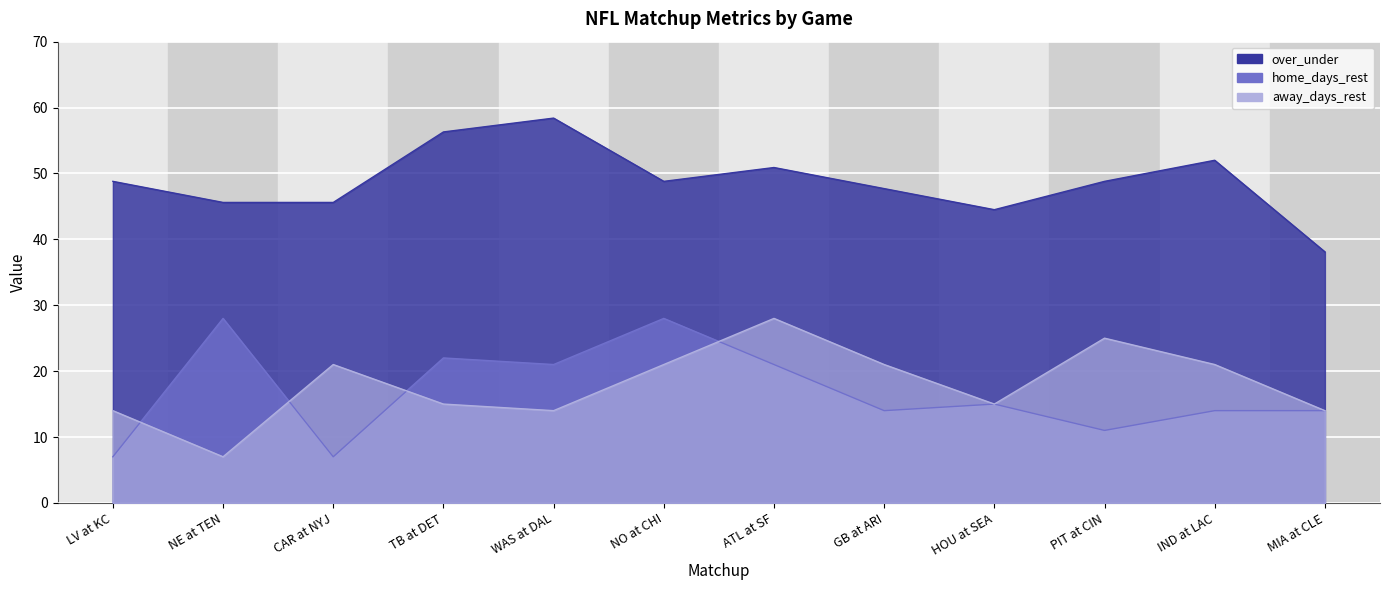

True or false: away_days_rest and over_under cross at least once.

False